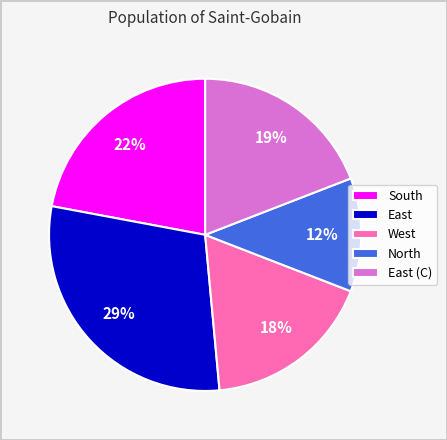

True or false: East accounts for 29% of the total.

True